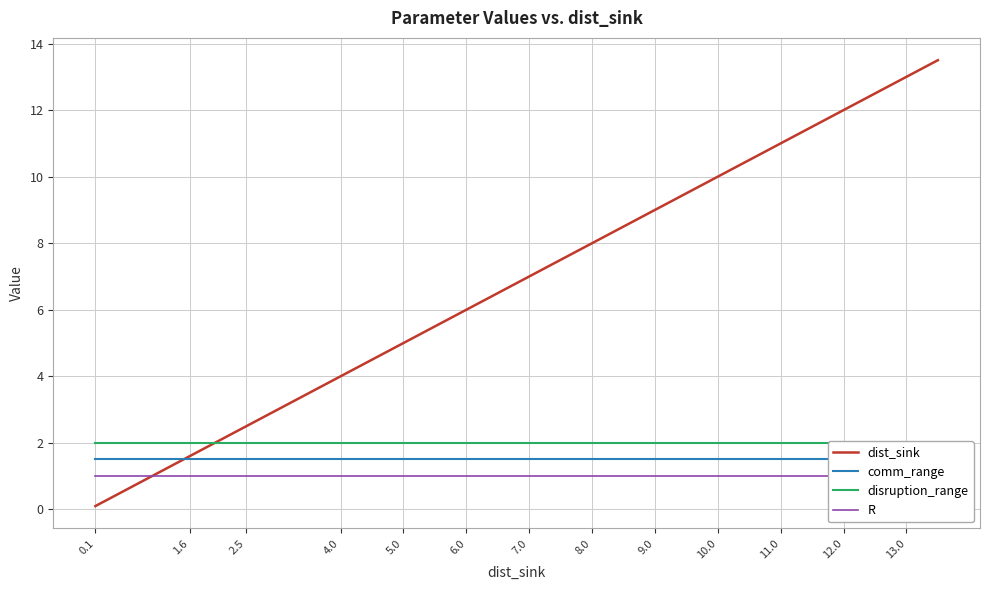

Reading left to right, what are all the values shown in this chart?

dist_sink: 0.1	0.7	1.6	2.0	2.5	3.0	4.0	4.5	5.0	5.5	6.0	6.5	7.0	7.5	8.0	8.5	9.0	9.5	10.0	10.0	11.0	11.5	12.0	12.5	13.0	13.5
comm_range: 1.5	1.5	1.5	1.5	1.5	1.5	1.5	1.5	1.5	1.5	1.5	1.5	1.5	1.5	1.5	1.5	1.5	1.5	1.5	1.5	1.5	1.5	1.5	1.5	1.5	1.5
disruption_range: 2.0	2.0	2.0	2.0	2.0	2.0	2.0	2.0	2.0	2.0	2.0	2.0	2.0	2.0	2.0	2.0	2.0	2.0	2.0	2.0	2.0	2.0	2.0	2.0	2.0	2.0
R: 1.0	1.0	1.0	1.0	1.0	1.0	1.0	1.0	1.0	1.0	1.0	1.0	1.0	1.0	1.0	1.0	1.0	1.0	1.0	1.0	1.0	1.0	1.0	1.0	1.0	1.0